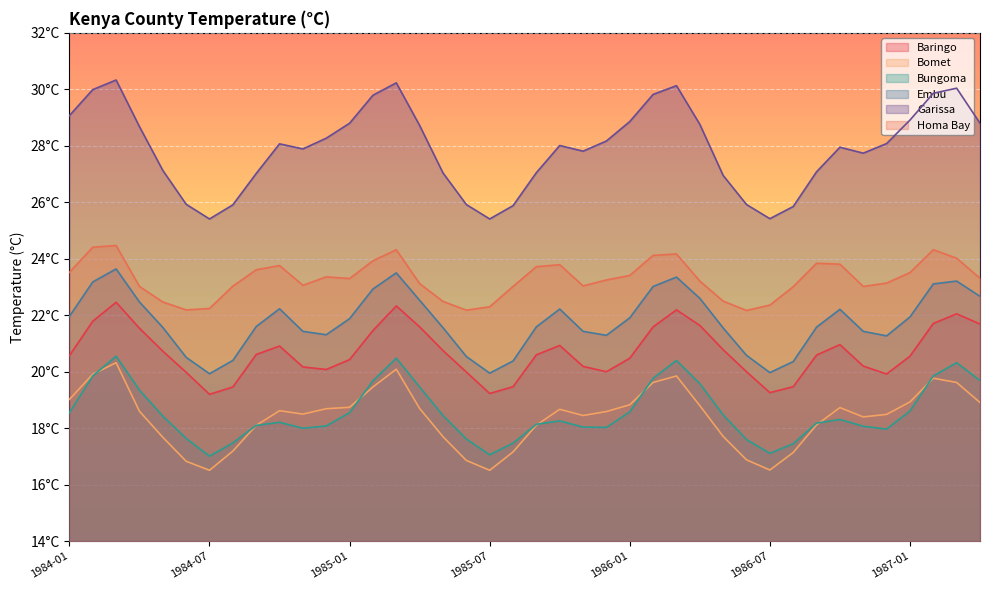

At which category does Bungoma reach its first local peak?

1984-03